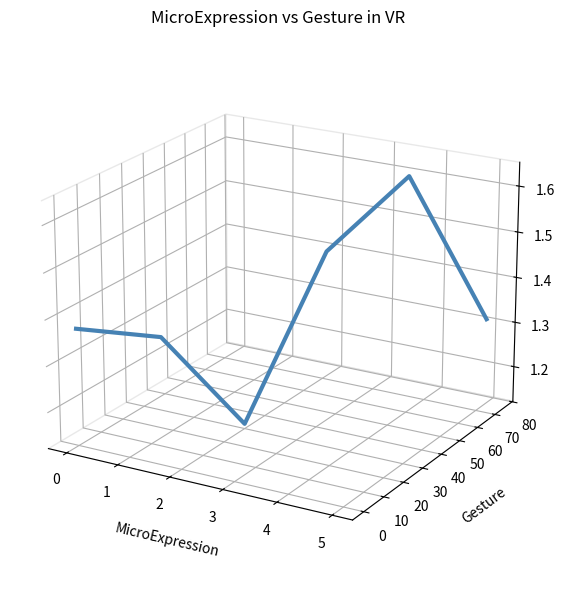

How many interior local valleys (lower than both neighbors) does the data have?

1